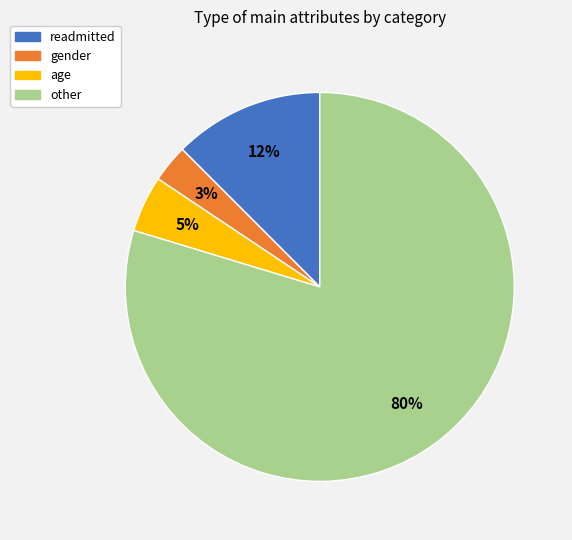

To the nearest percent, what percentage of the pie is gender?

3%